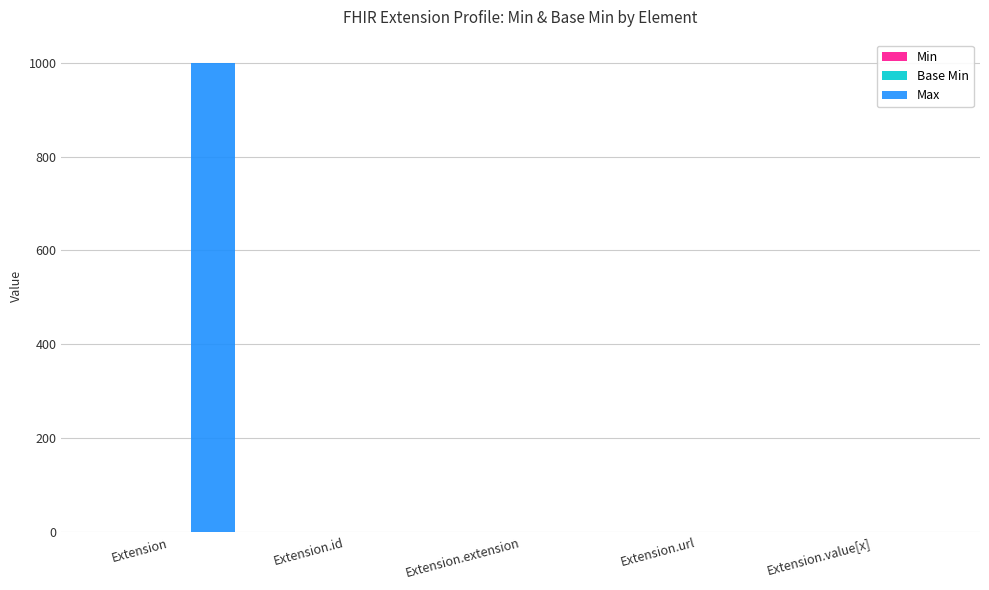

The Max series shows 0 at Extension.extension. True or false?

True